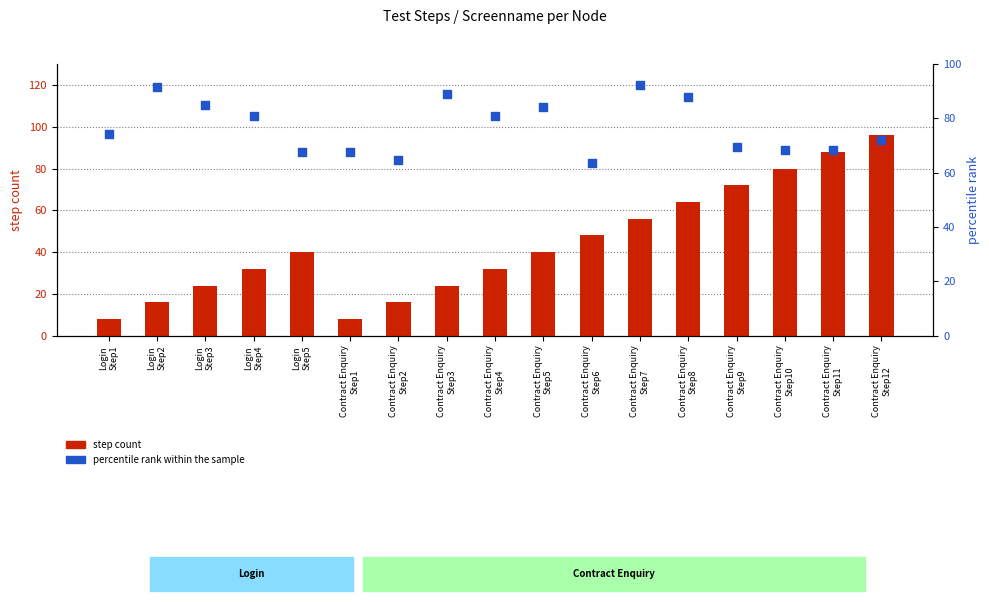

Is the value of percentile rank within the sample at Contract Enquiry
Step2 greater than the value of step count at Contract Enquiry
Step9?

No